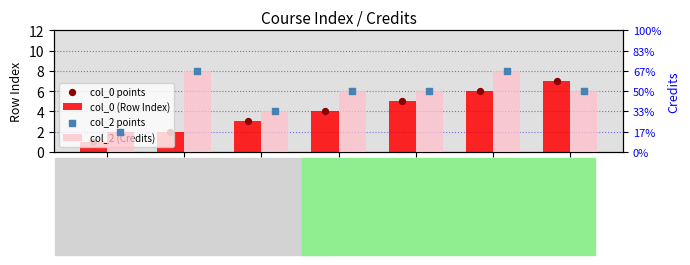

Which series has the largest total across all categories?

col_2 (Credits)